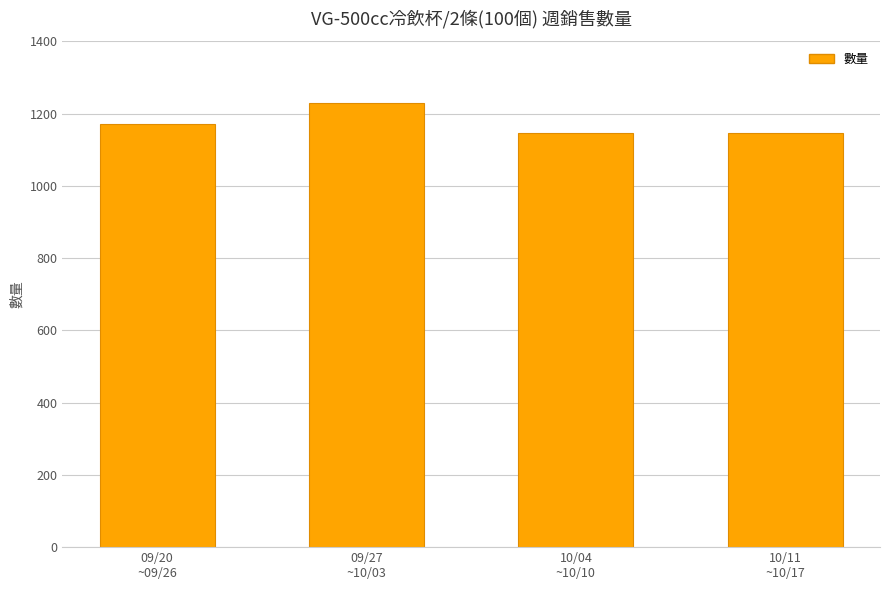

What value does the data have at 09/27
~10/03, to the nearest 5?

1230